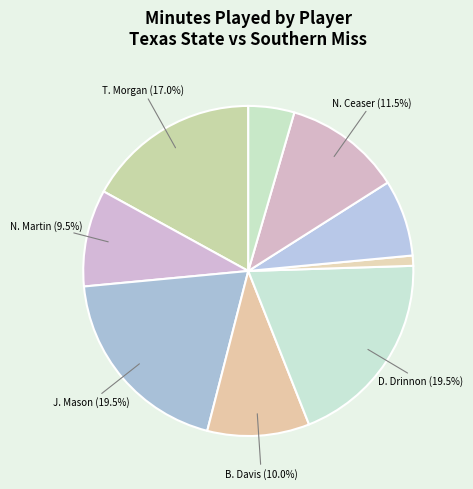

Count the number of slices in the pie.

9